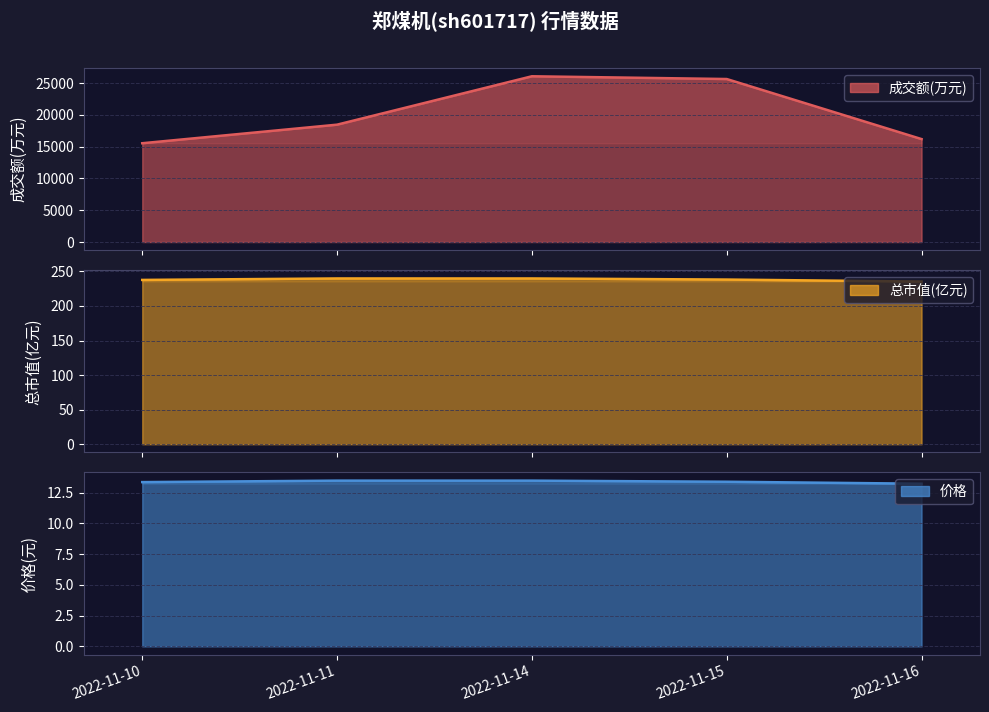

Is it true that the value at 2022-11-14 is 26090?

True